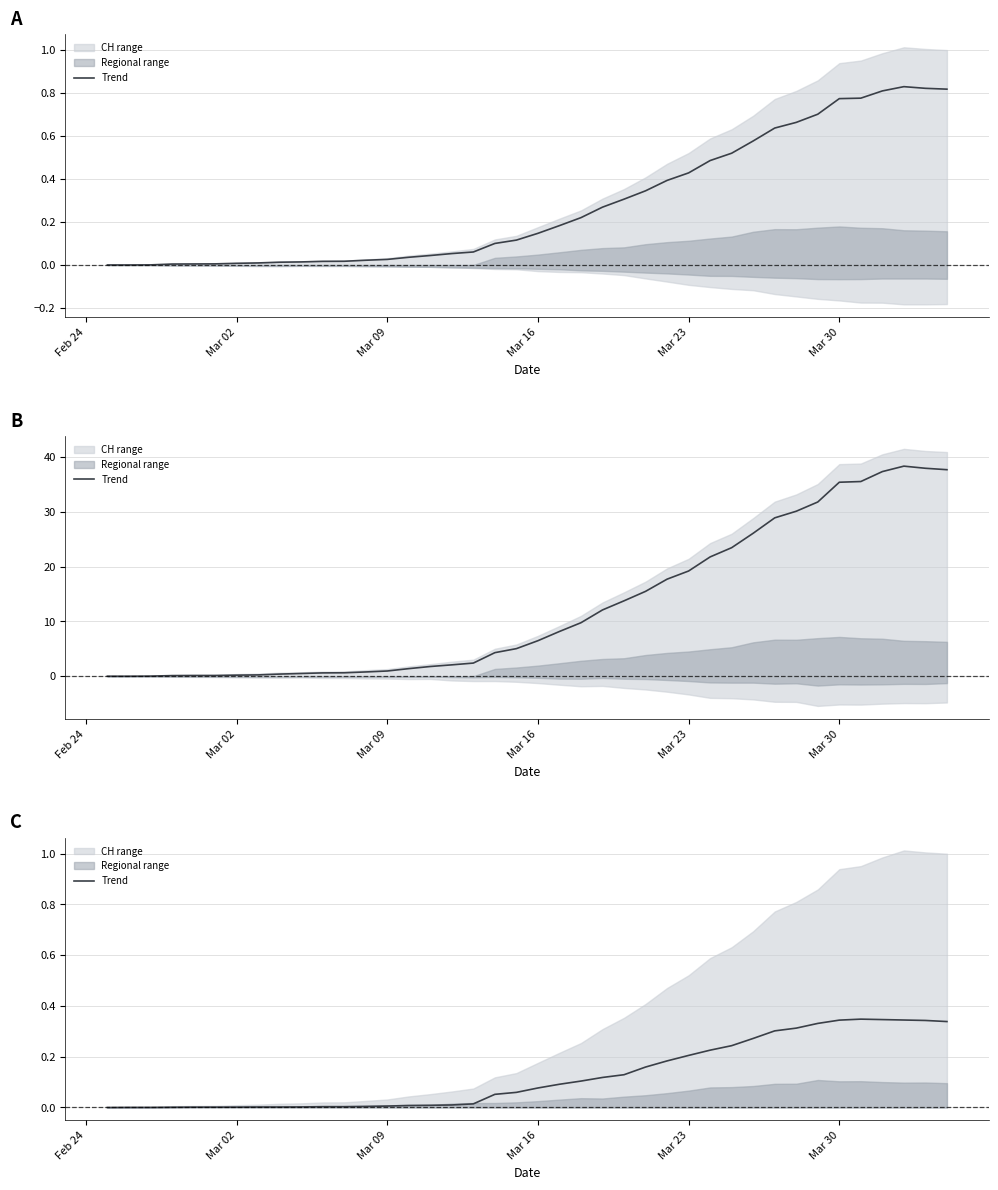

Is it true that the value at 25 is 0.1?

False